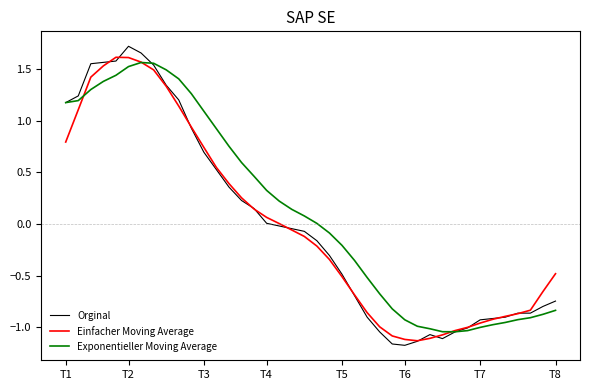

Is this an area chart (filled region under the line)?

No